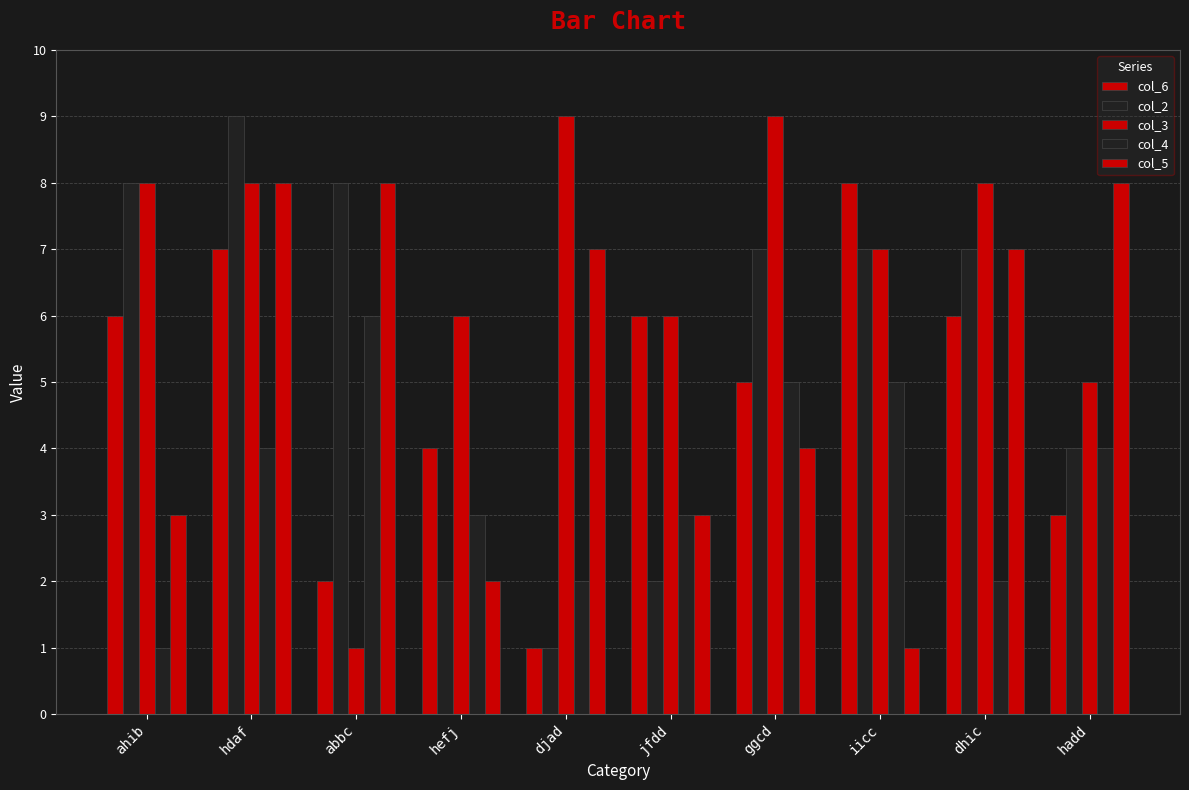

Reading left to right, list all the values displayed in this chart.

col_6: 6	7	2	4	1	6	5	8	6	3
col_2: 8	9	8	2	1	2	7	7	7	4
col_3: 8	8	1	6	9	6	9	7	8	5
col_4: 1	4	6	3	2	3	5	5	2	4
col_5: 3	8	8	2	7	3	4	1	7	8